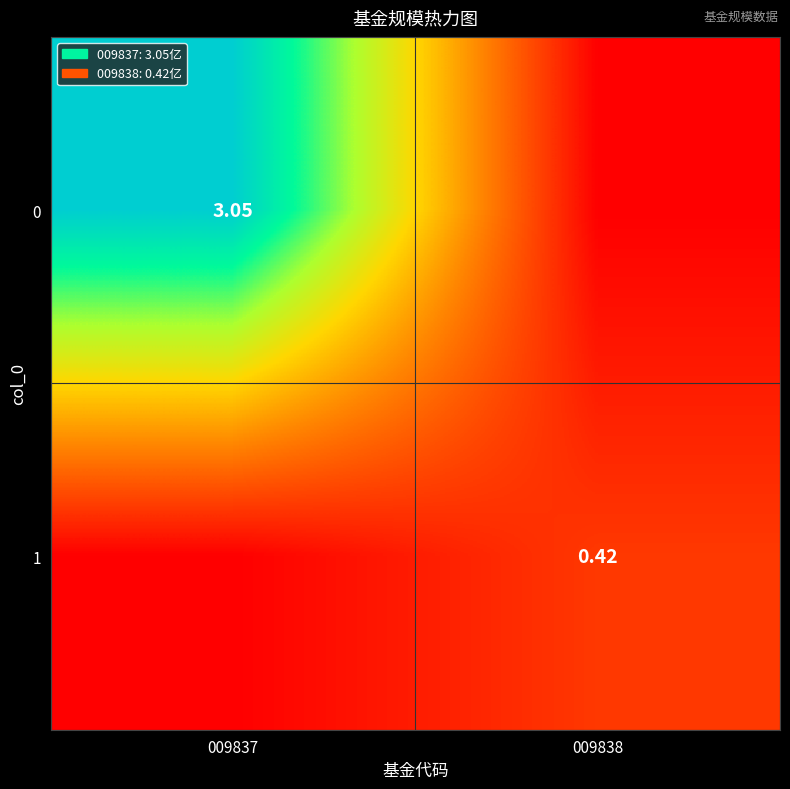

What is the highest value of the 1 series?

0.4